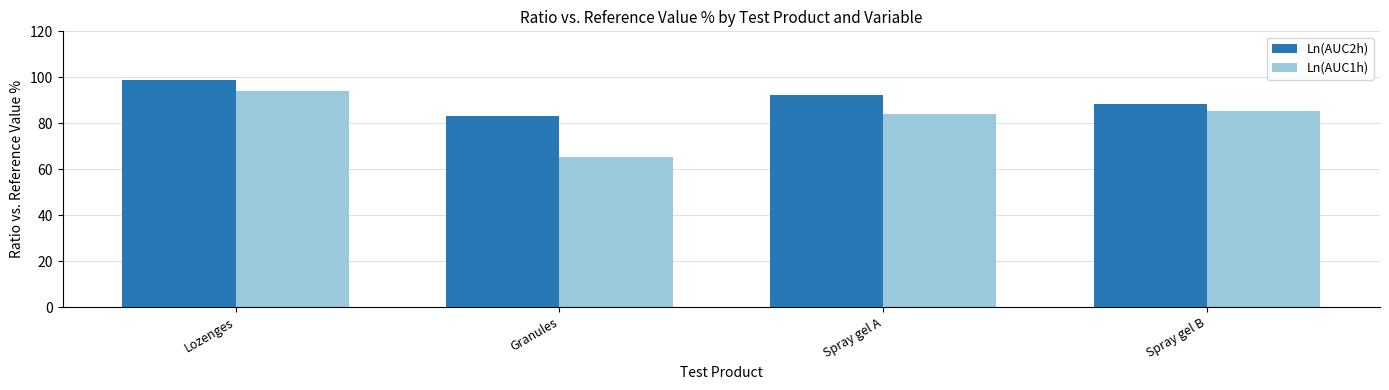

At which category is the sum across all series the highest?

Lozenges